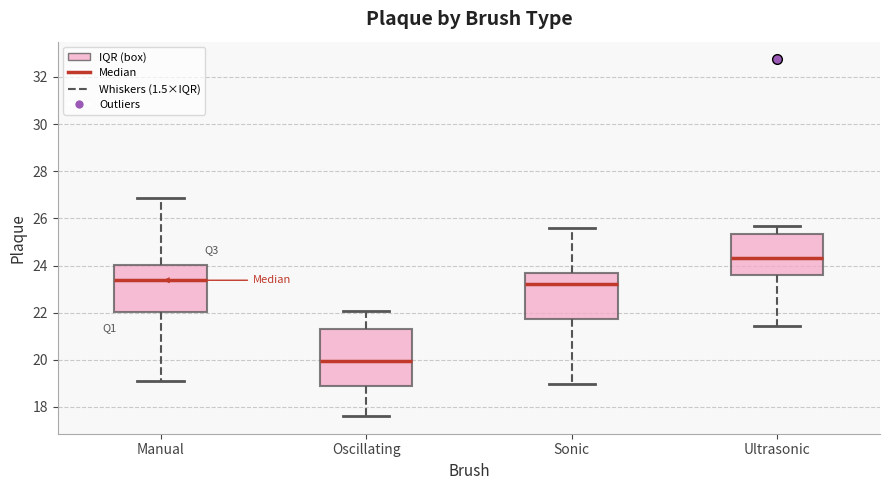

Which box's median line is the lowest?

Oscillating